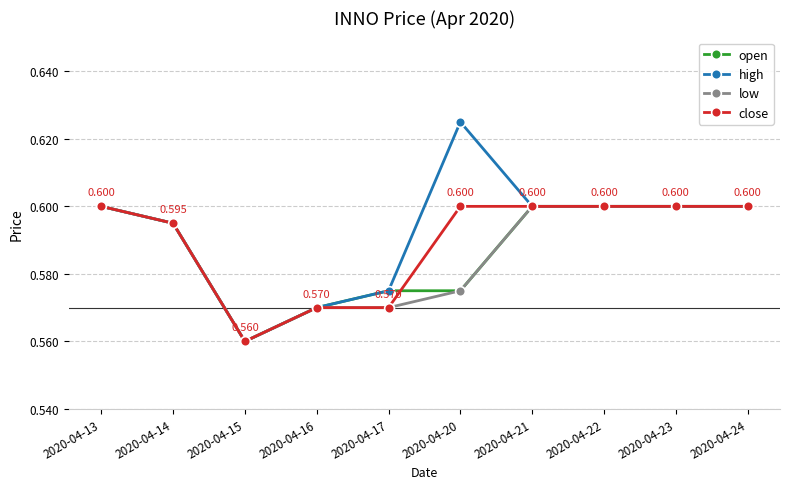

The value of close at 2020-04-14 is 0.6. True or false?

True